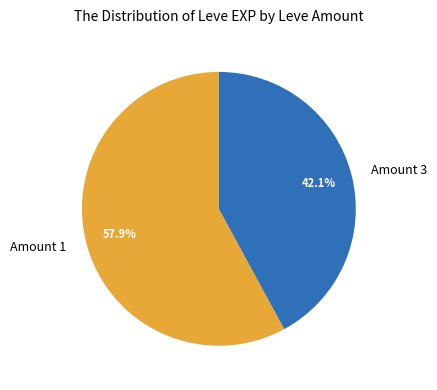

Rank the categories by value from highest to lowest.

Amount 1, Amount 3